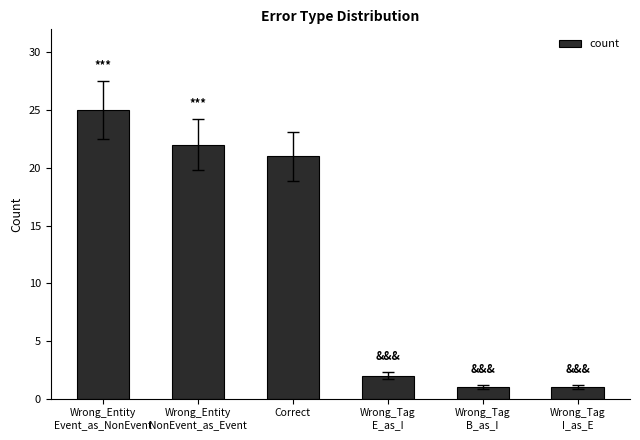

At which category does the chart reach its peak across all series?

Wrong_Entity
Event_as_NonEvent